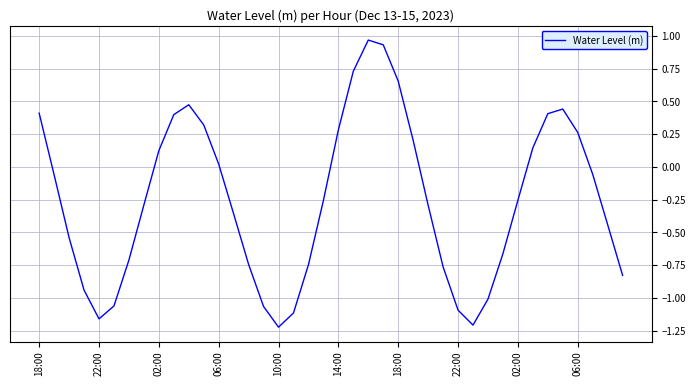

What is the difference between the maximum and minimum values?

2.2